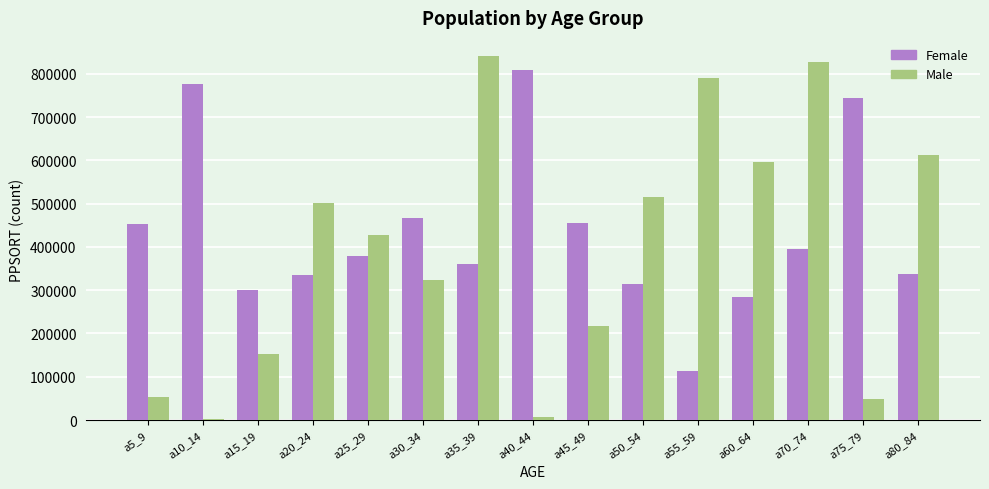

How many data points does each series have?

15